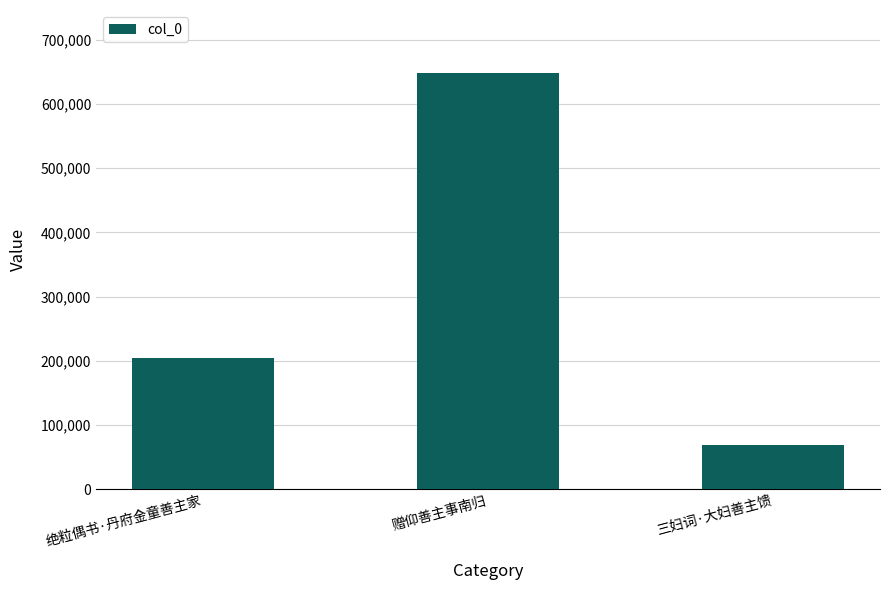

At which category does the chart reach its minimum across all series?

三妇词·大妇善主馈